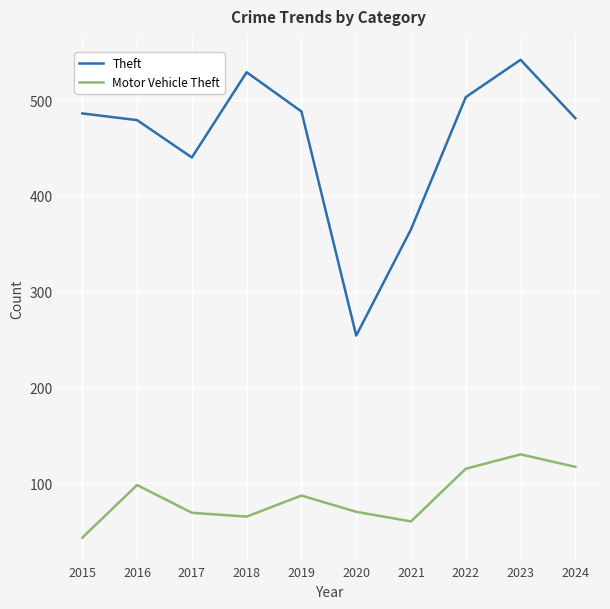

What is the spread (max minus min) of values at 2015?

443